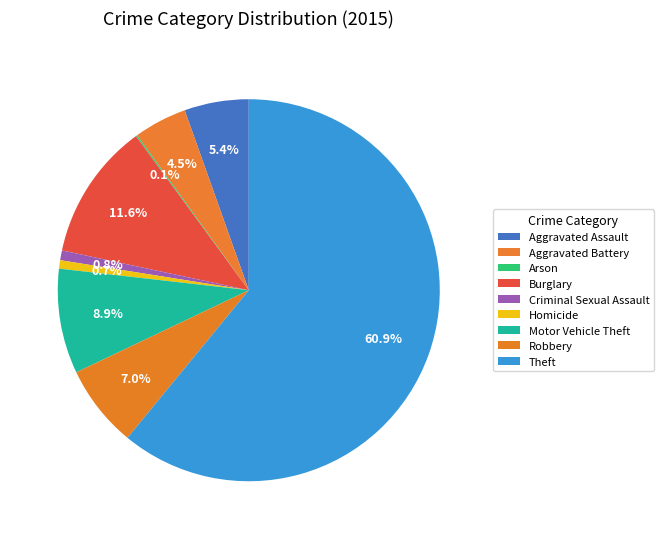

Which slice is the smallest?

Arson